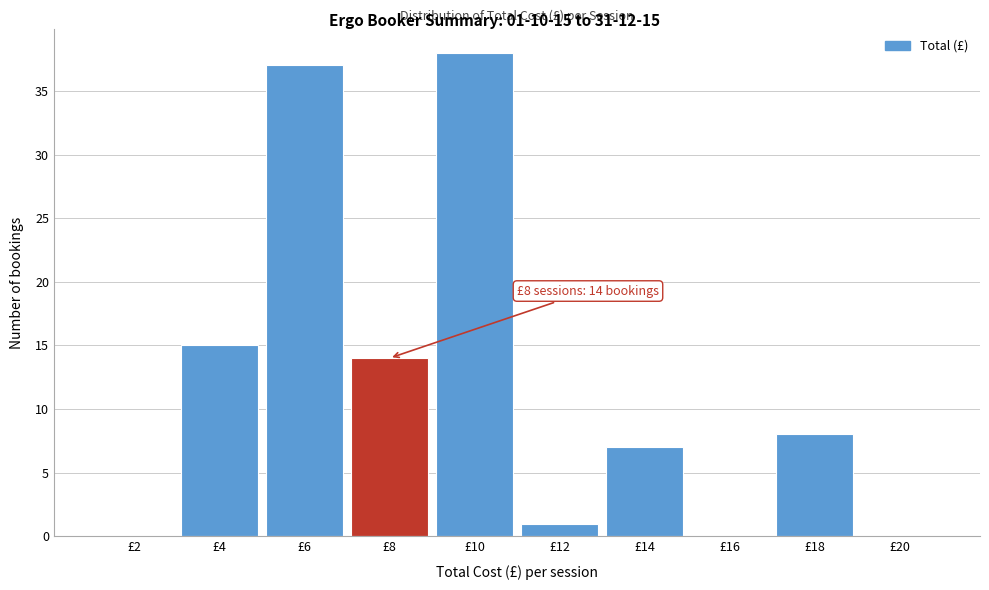

Reading right to left, list all the values displayed in this chart.

£20=0	£18=8	£16=0	£14=7	£12=1	£10=38	£8=14	£6=37	£4=15	£2=0